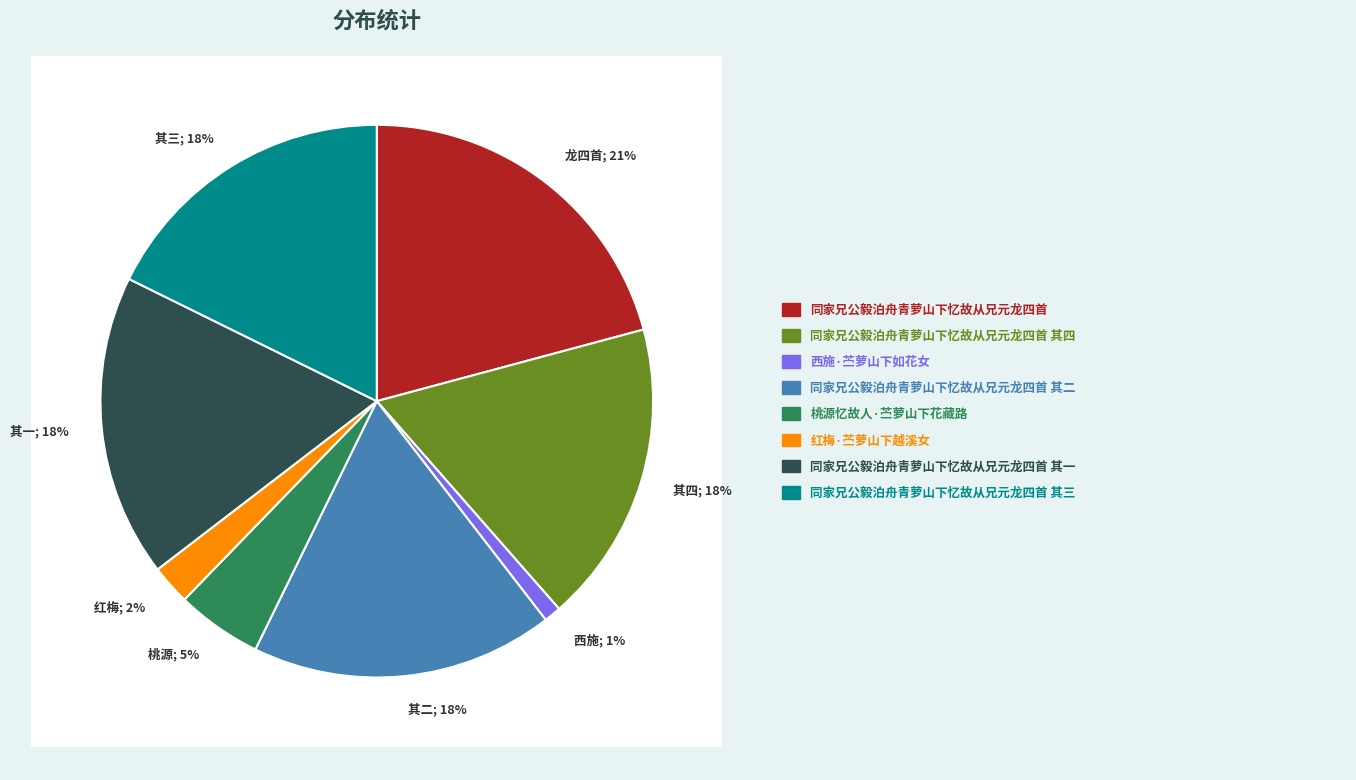

To the nearest percent, what percentage of the pie is 桃源忆故人·苎萝山下花藏路?

5%